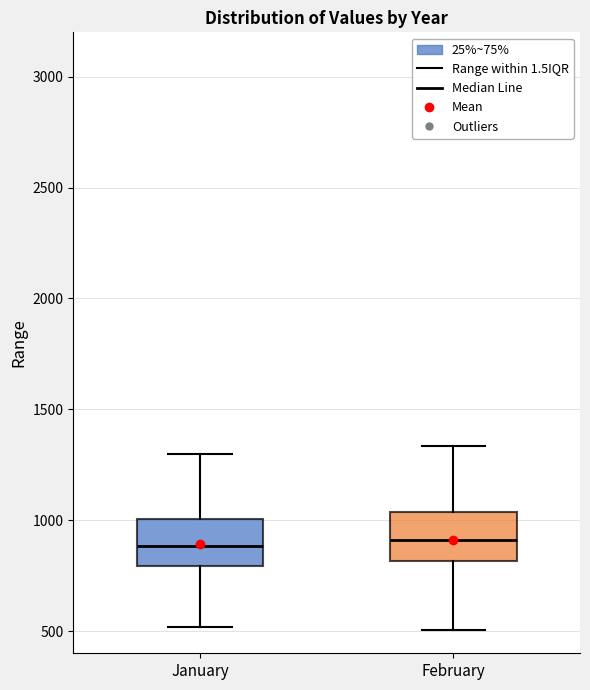

Where is the upper edge of the box for February on the y-axis? The values are not printed on the chart, so give them approximately, as read against the axis.

1050